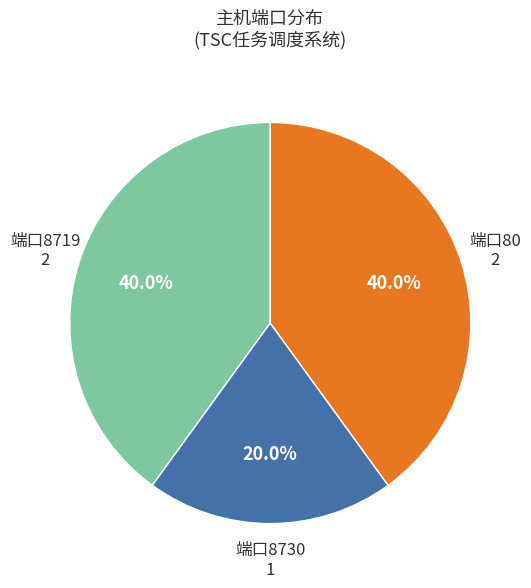

Between 端口8730 and 端口80, which is larger?

端口80